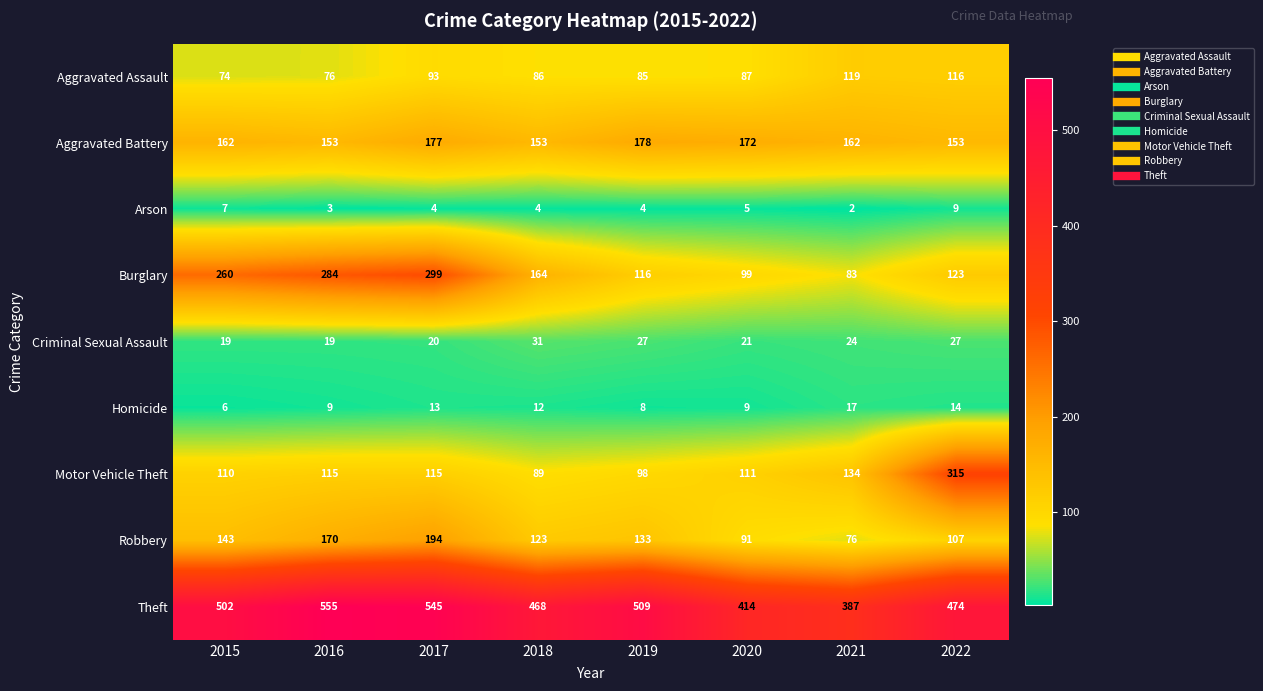

What value does the Burglary series have at 2019, to the nearest 50?

100